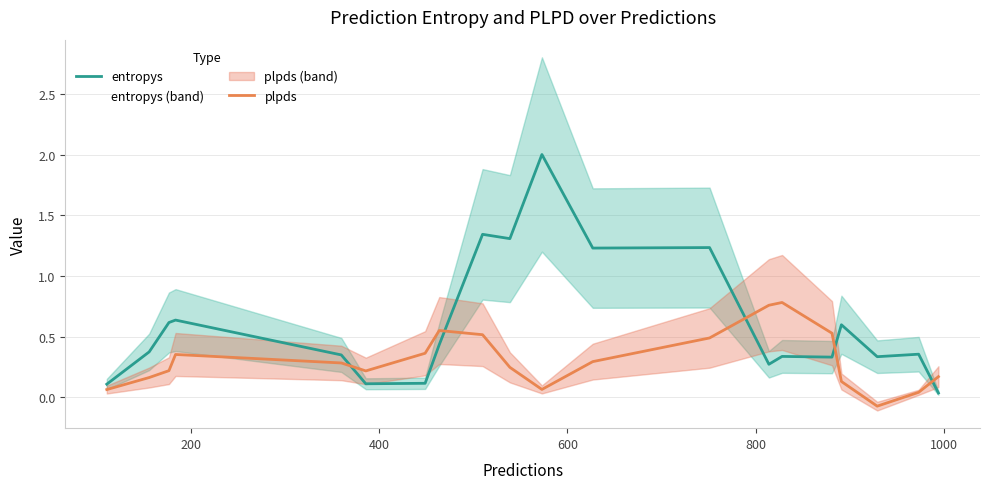

Which series ends up on top after the final intersection of plpds and entropys?

plpds